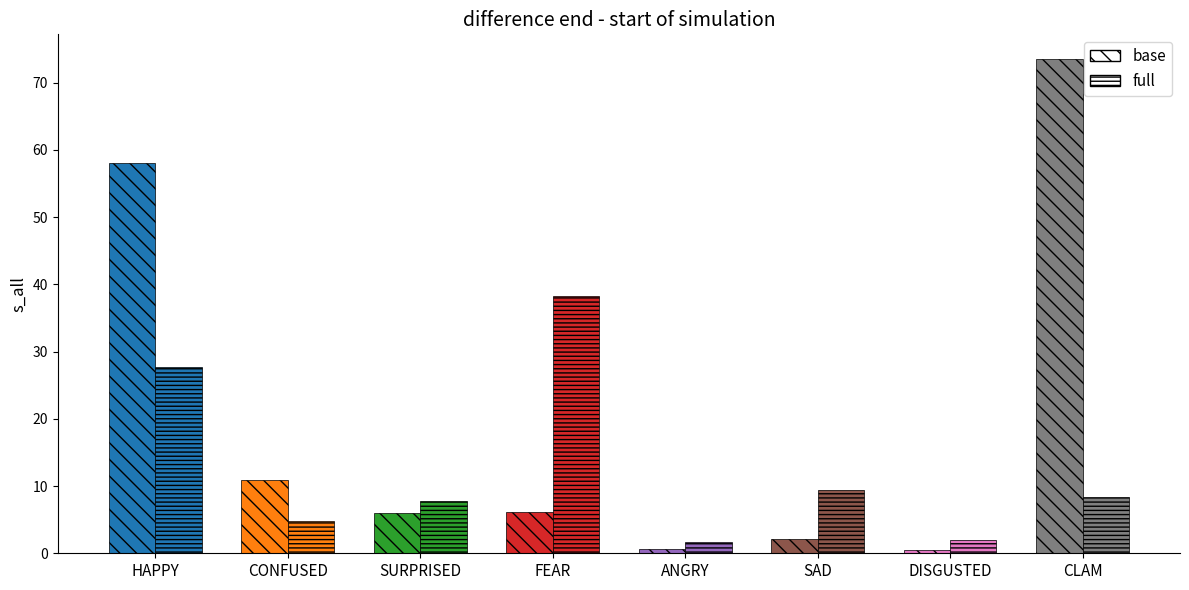

At which label does full first exceed 8?

HAPPY